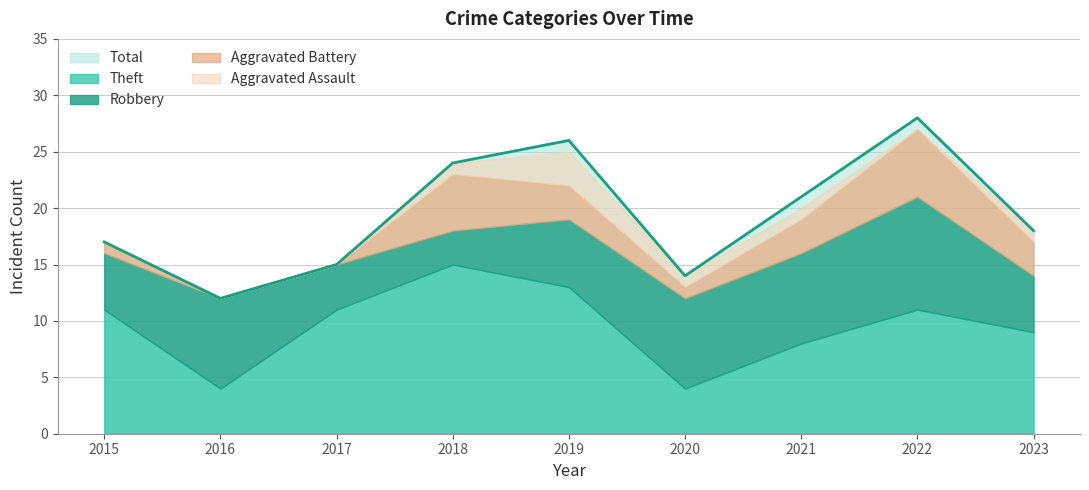

Does the chart have visible grid lines?

Yes